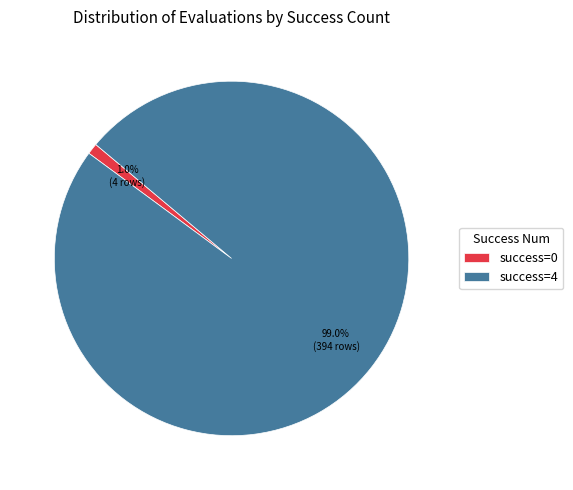

Combined, what portion of the pie is success=4 and success=0?

100.0%